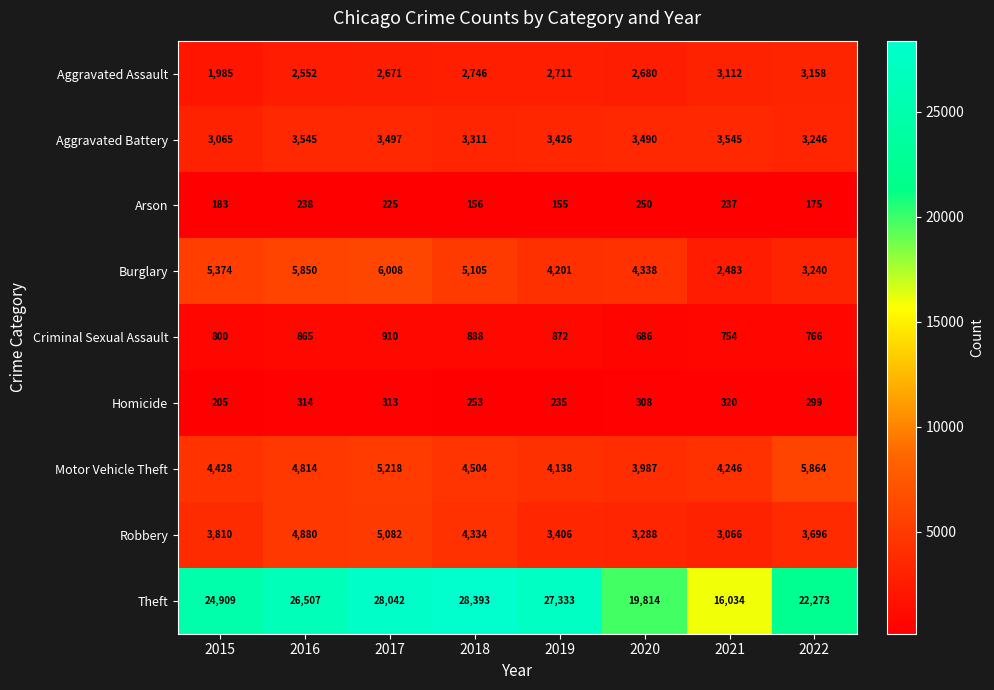

Which series has the largest total across all categories?

Theft